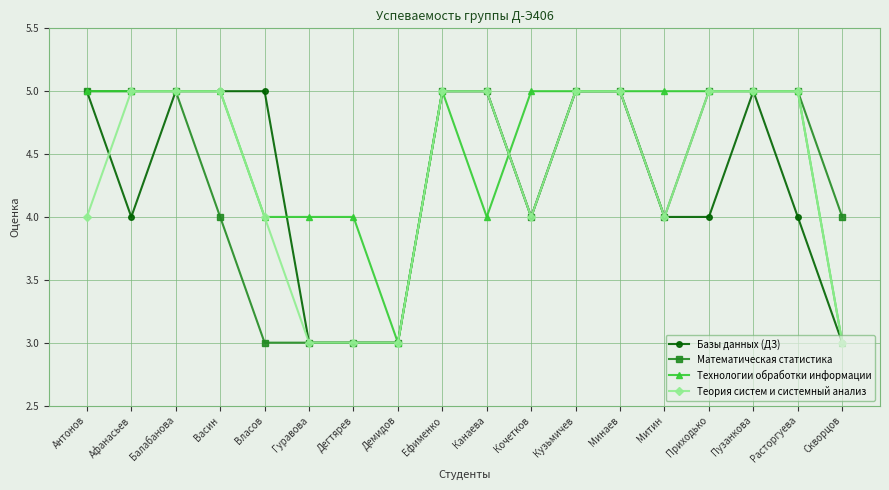

Which series has the largest total across all categories?

Технологии обработки информации